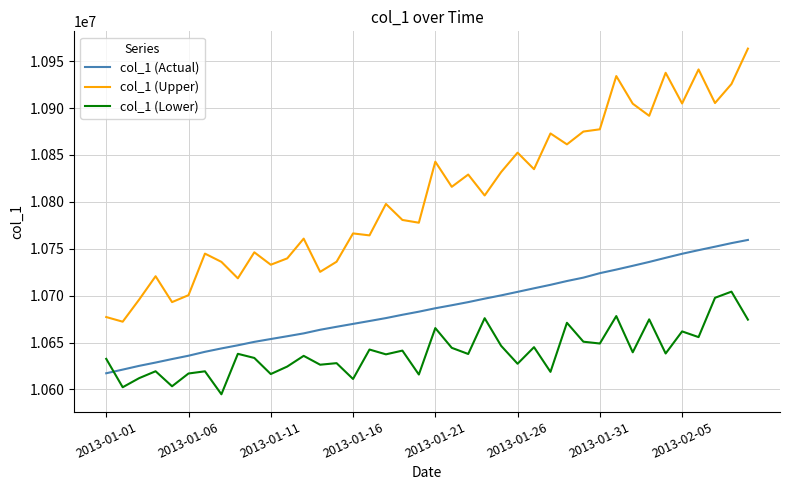

Rank the series by their average value, from highest to lowest.

col_1 (Upper), col_1 (Actual), col_1 (Lower)